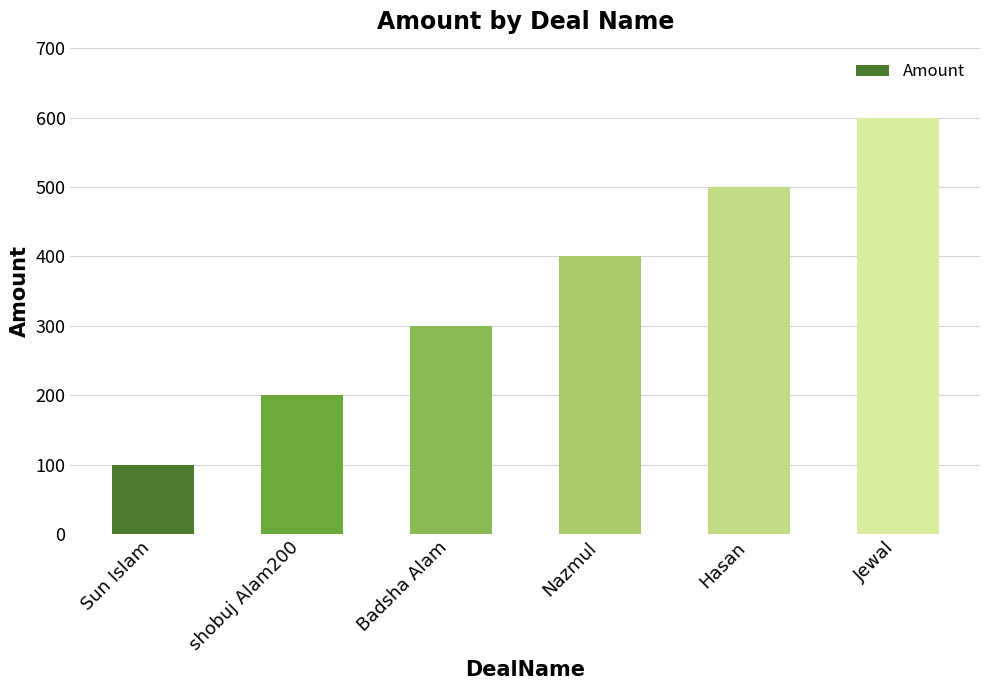

Read the value at shobuj Alam200, to the nearest 50.

200